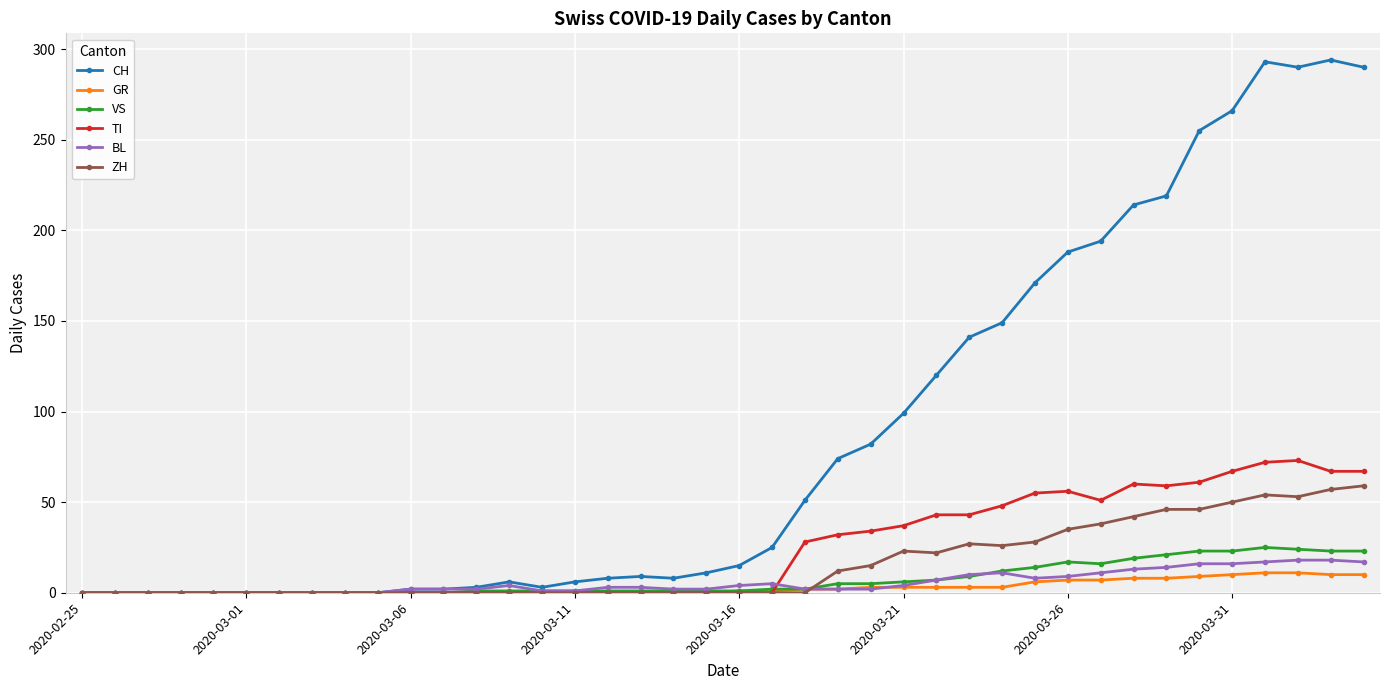

True or false: ZH has more than 0 interior local peaks.

True